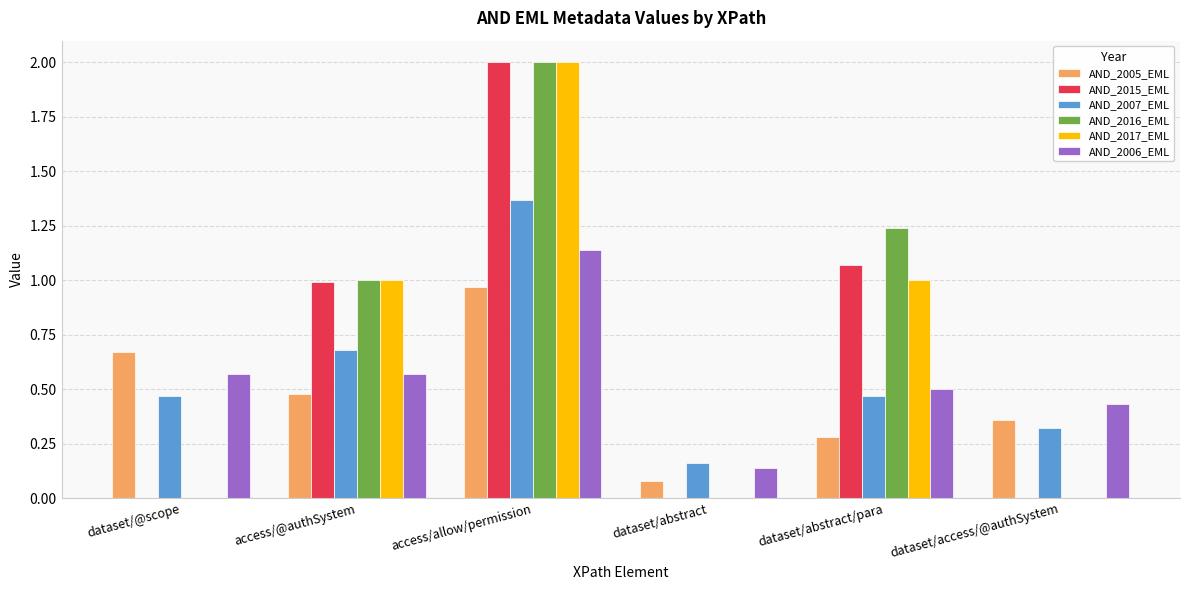

What is the maximum value for AND_2016_EML?

2.0